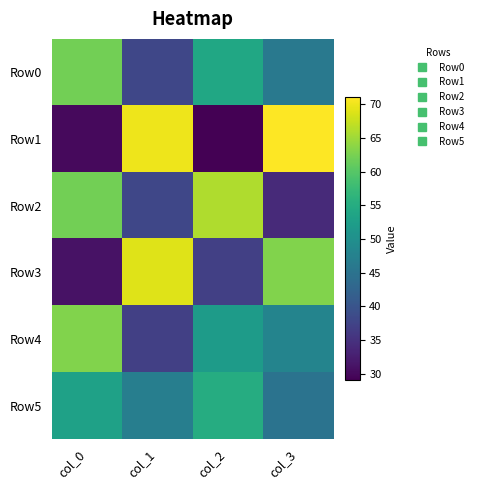

What is the difference between the highest and lowest values at col_2?

37